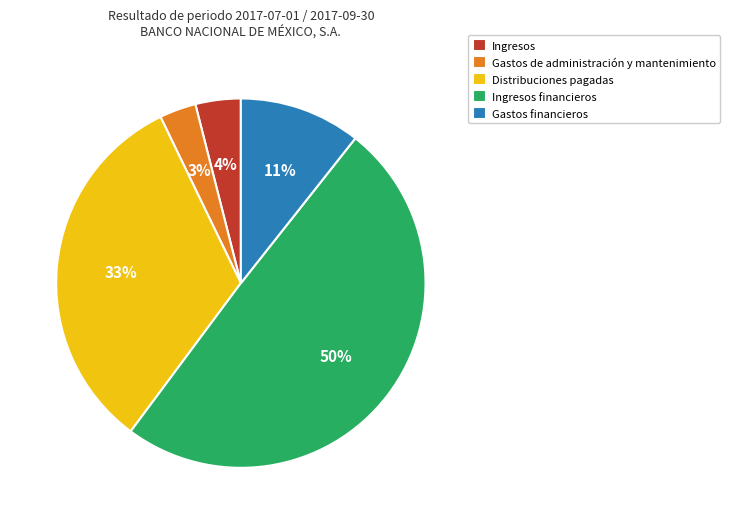

Count the number of slices in the pie.

5